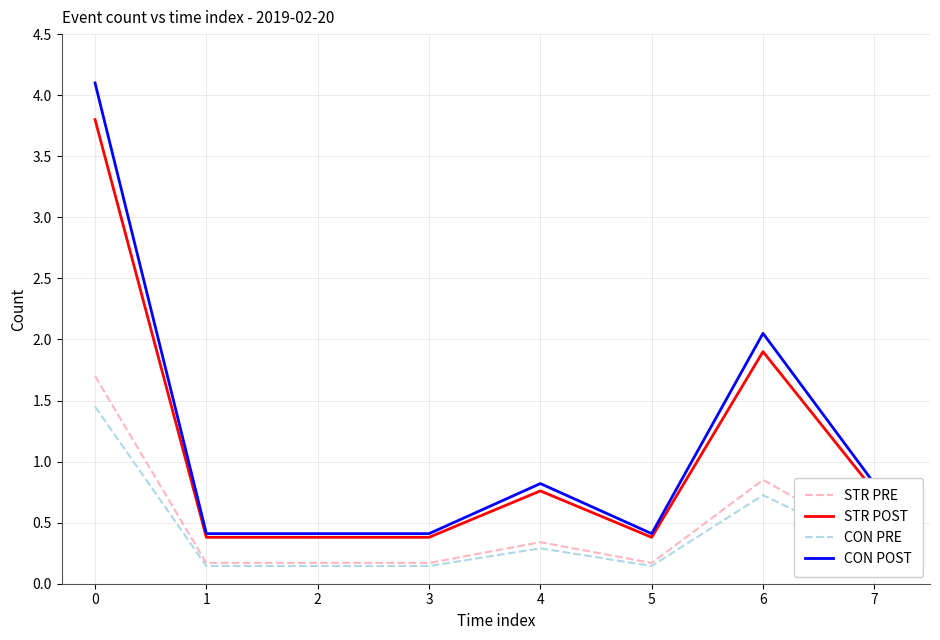

True or false: STR POST has more than 1 interior local peaks.

True